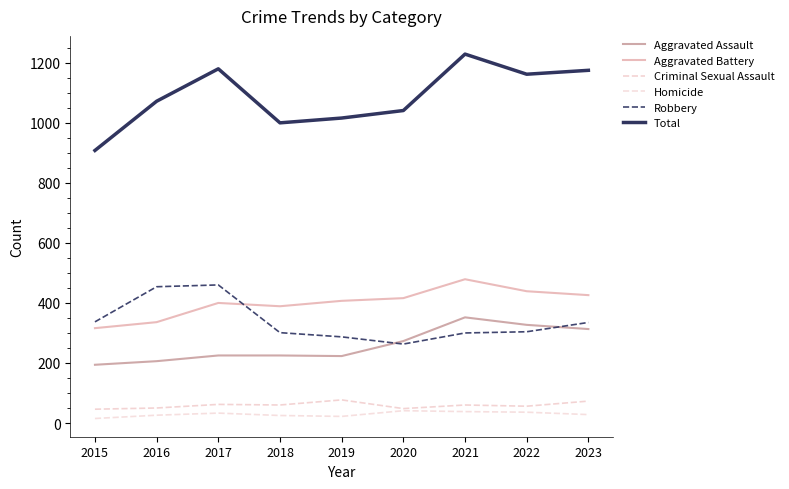

What is the difference between the Homicide values at 2020 and 2016?

15